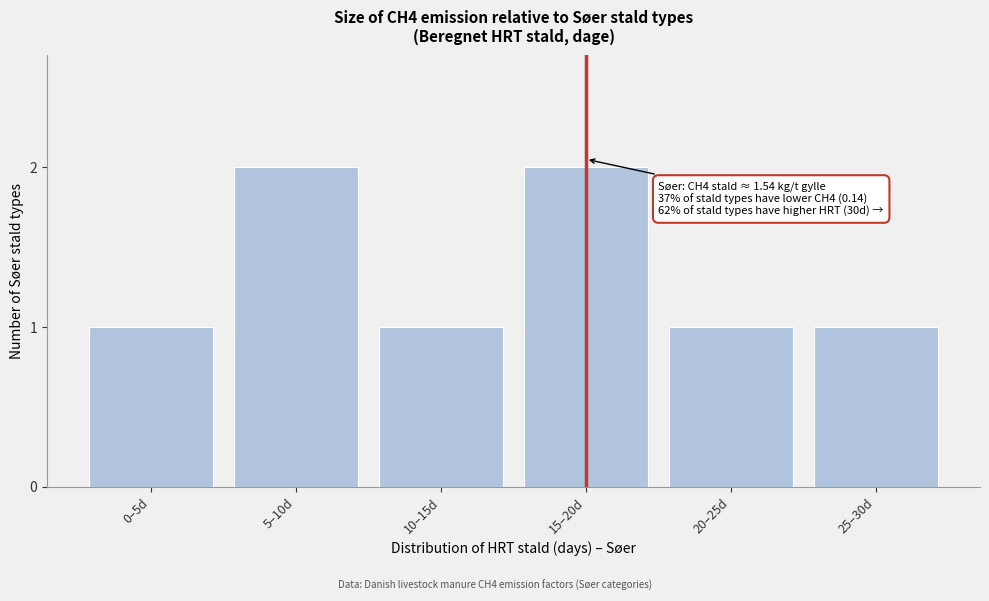

Reading left to right, list all the values displayed in this chart.

0–5d=1	5–10d=2	10–15d=1	15–20d=2	20–25d=1	25–30d=1